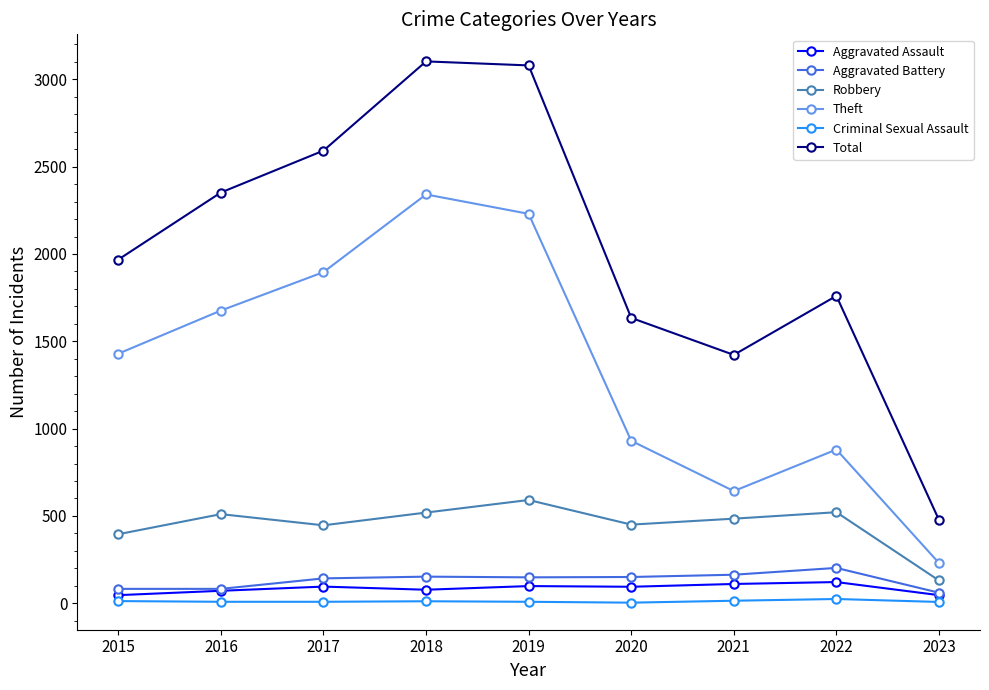

What is the sum of all Total values?

18388